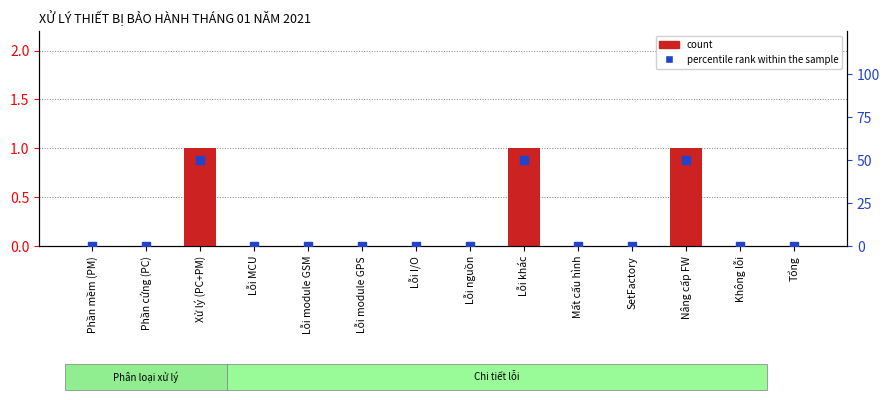

Which series has the largest Y range (max minus min)?

percentile rank within the sample